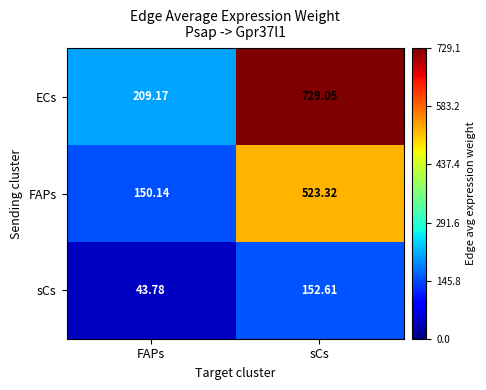

Which series has the largest total across all categories?

ECs